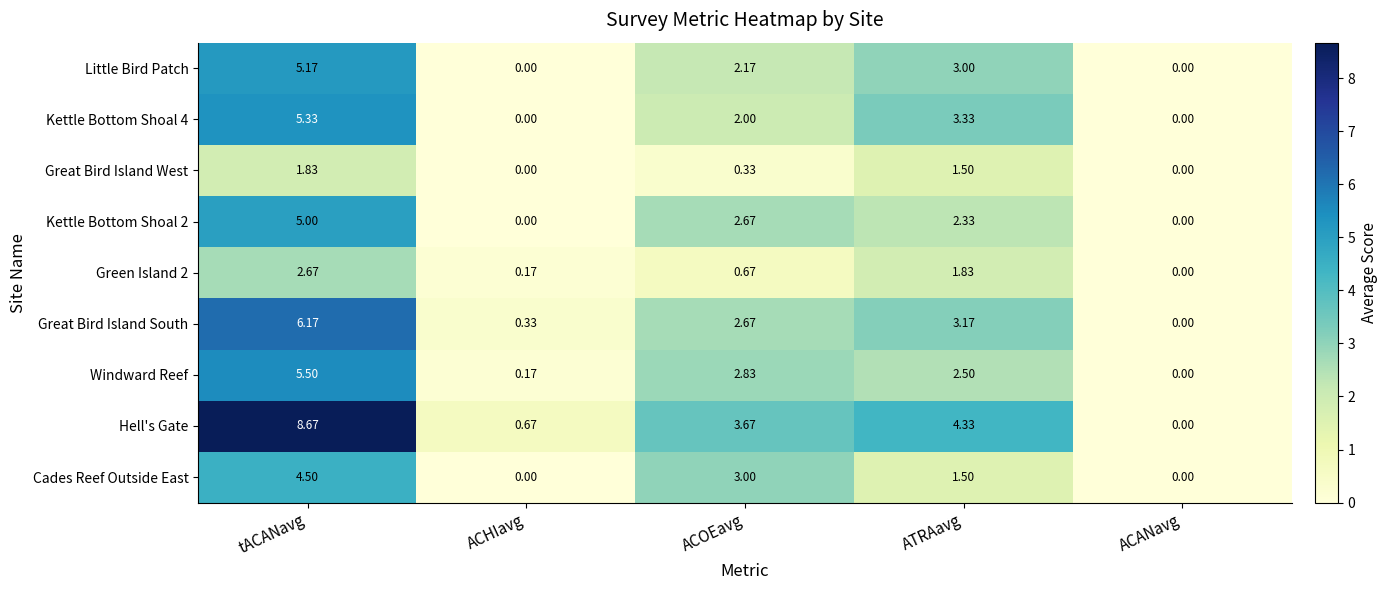

Rank the series at tACANavg from lowest to highest value.

Great Bird Island West, Green Island 2, Cades Reef Outside East, Kettle Bottom Shoal 2, Little Bird Patch, Kettle Bottom Shoal 4, Windward Reef, Great Bird Island South, Hell's Gate